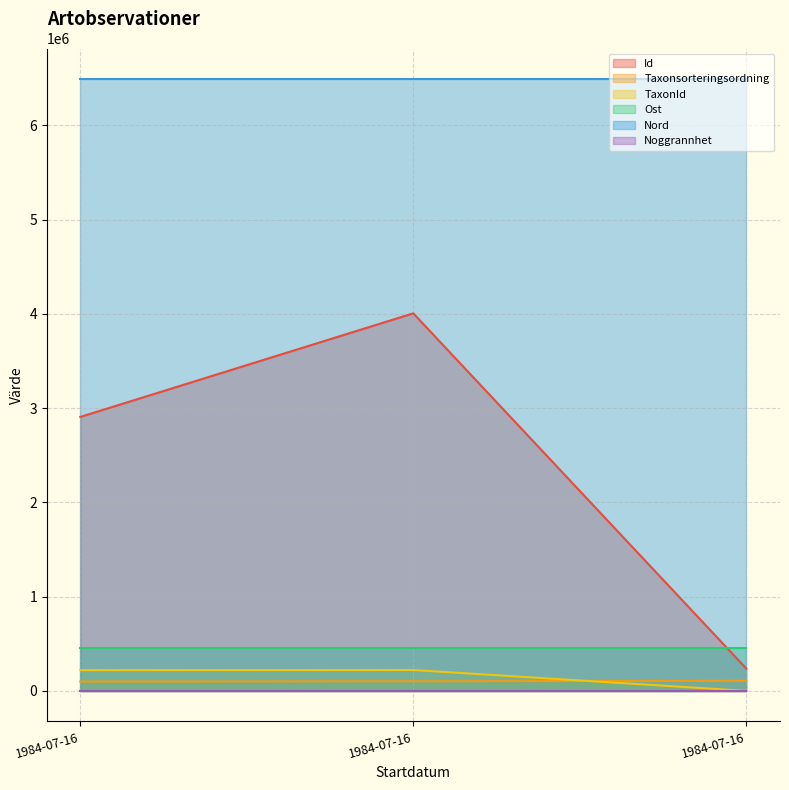

Which series changed the most between 1984-07-16 (Grönvit nattviol) and 1984-07-16 (Skogsklocka)?

Id